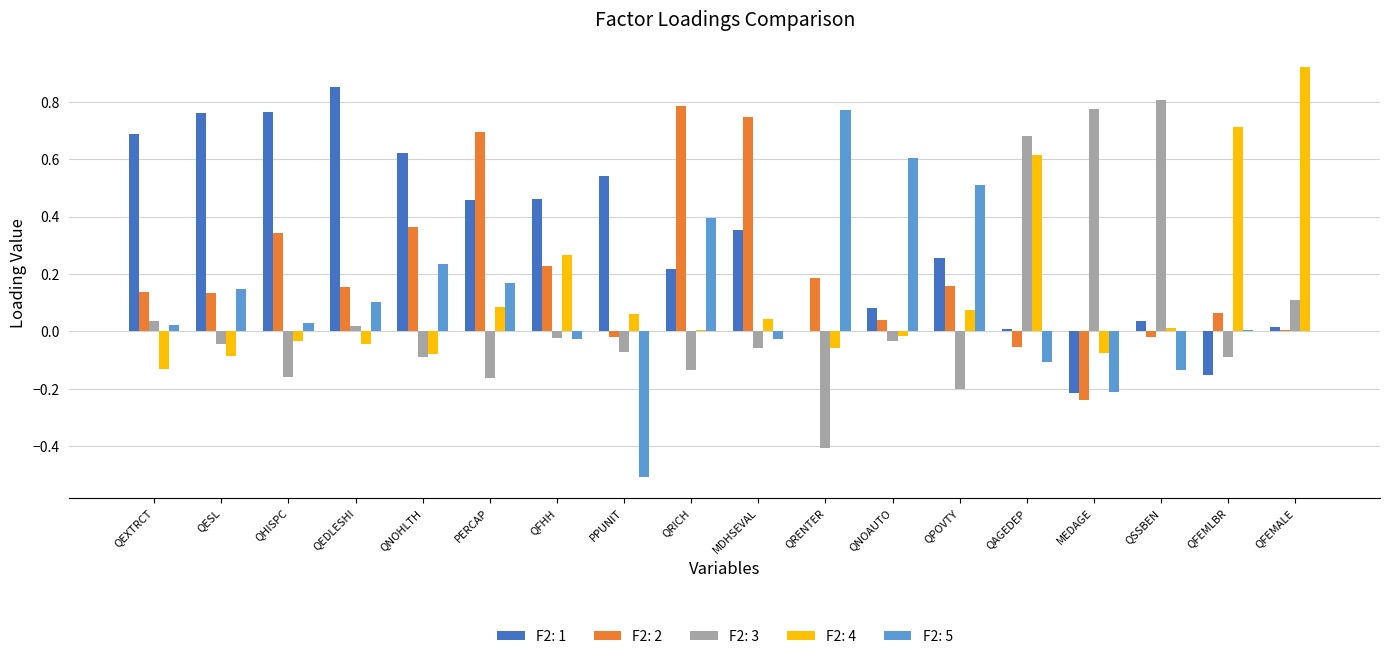

The value of F2: 4 at QFEMALE is 0.5. True or false?

False